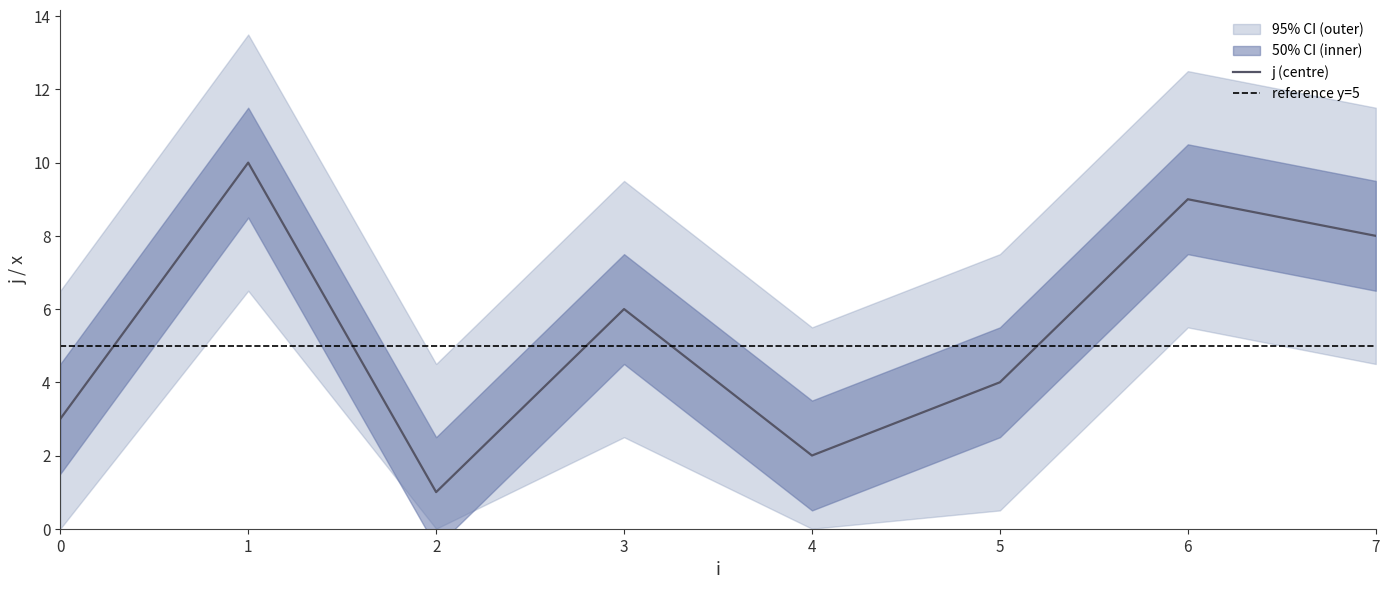

What is the smallest value displayed?

1